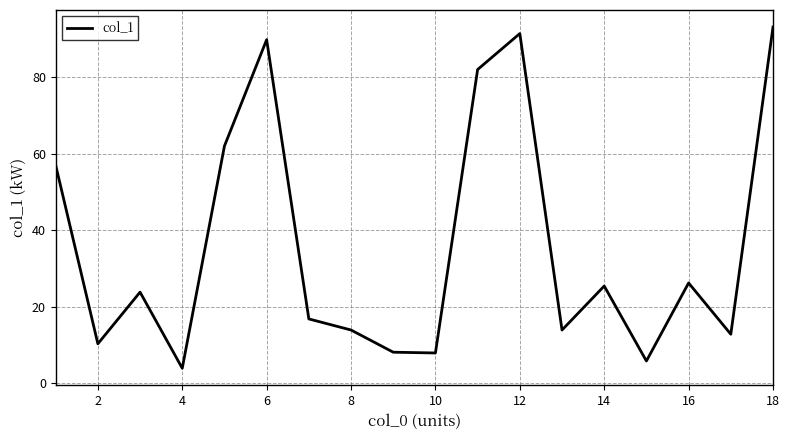

What is the smallest value displayed?

3.9